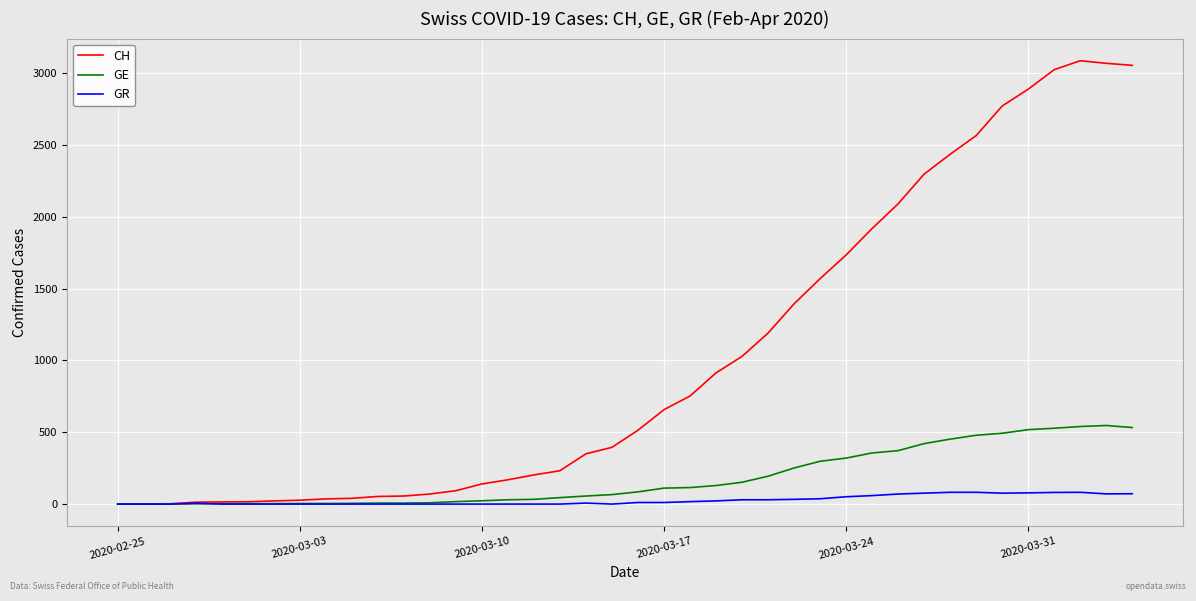

Does the chart display data point markers on the line(s)?

No